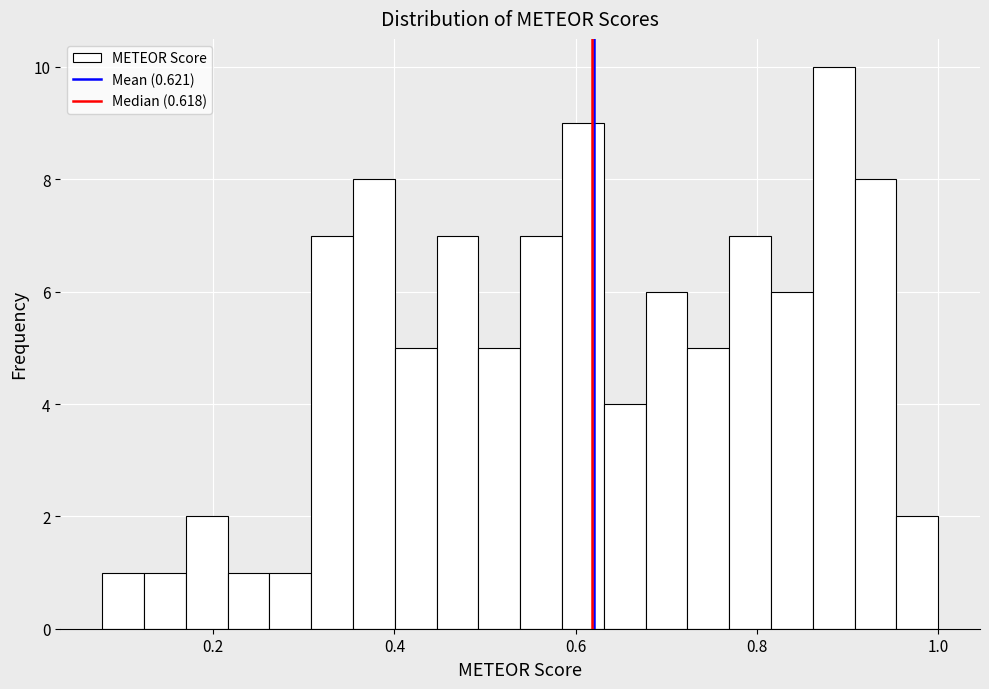

Read against the x-axis, roughly where is the centre of the tallest bar?

0.88